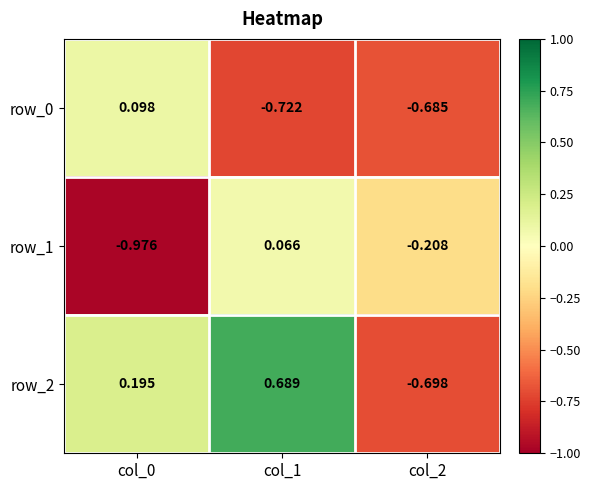

List the series in order of their peak value, lowest first.

row_1, row_0, row_2